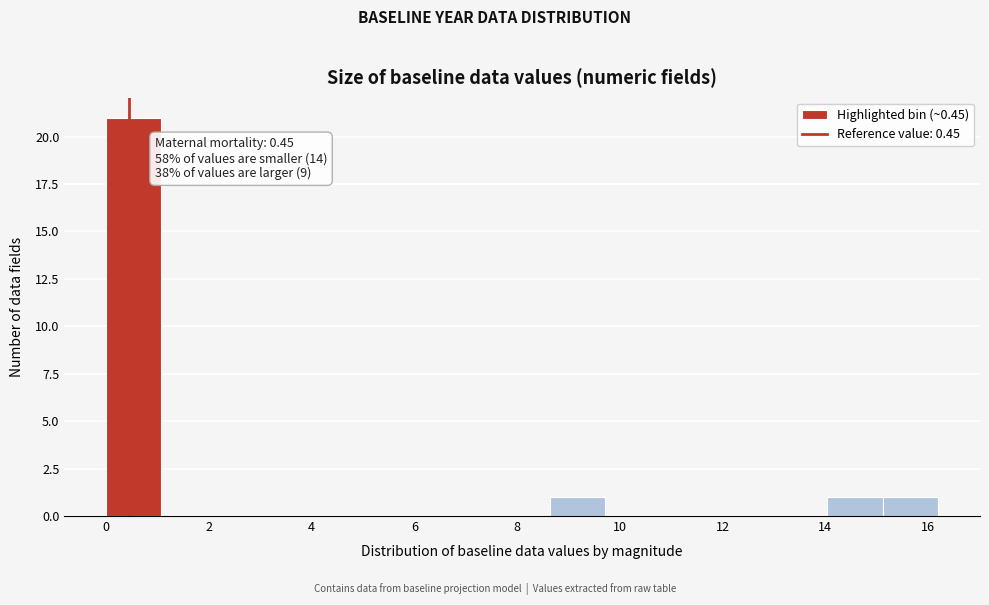

Which range on the x-axis has the tallest bar?

0.00 to 1.08